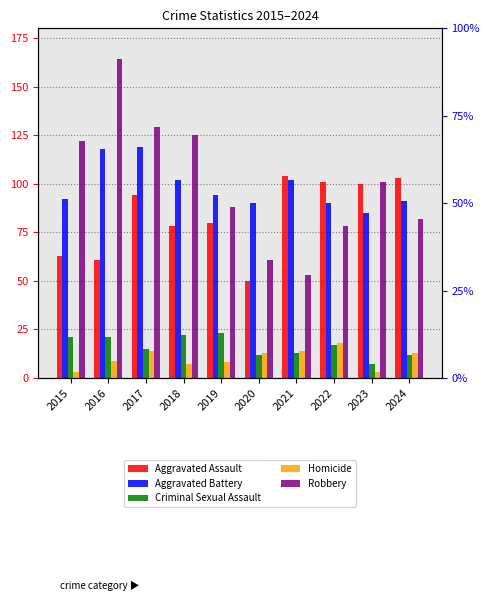

Rank the categories by Robbery value from lowest to highest.

2021, 2020, 2022, 2024, 2019, 2023, 2015, 2018, 2017, 2016